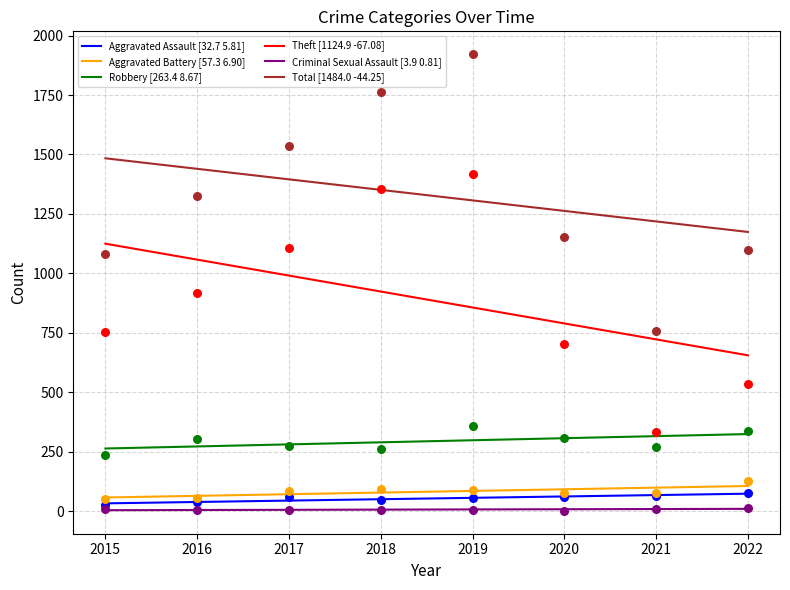

Is the value of Criminal Sexual Assault [3.9 0.81] at 2022 greater than the value of Robbery [263.4 8.67] at 2016?

No